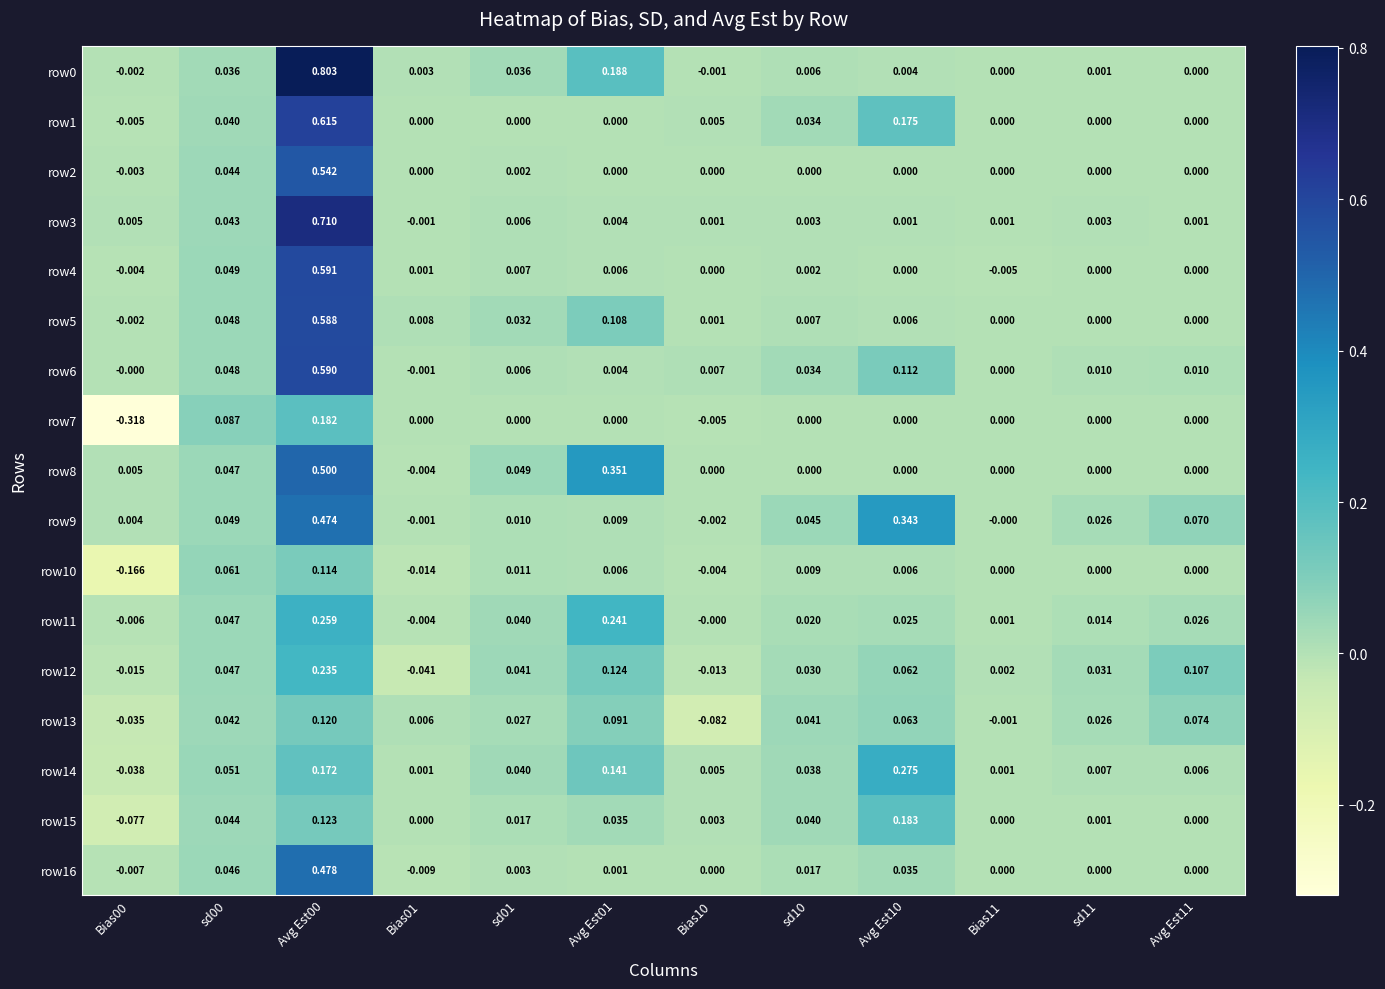

Is the value of row15 at Avg Est00 greater than the value of row9 at Avg Est01?

Yes